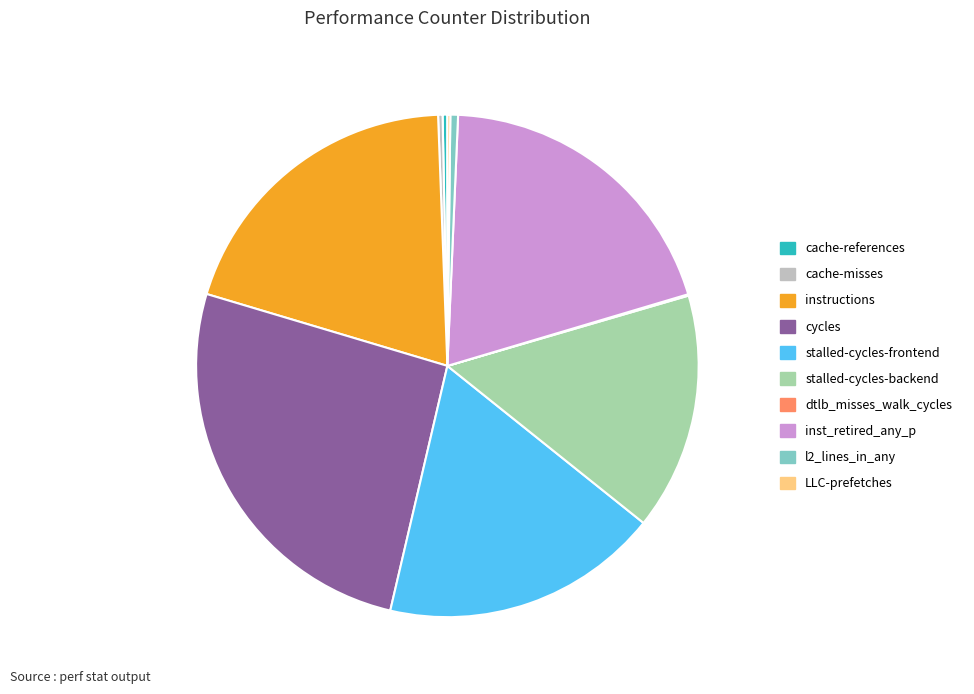

Which slice is the largest?

cycles